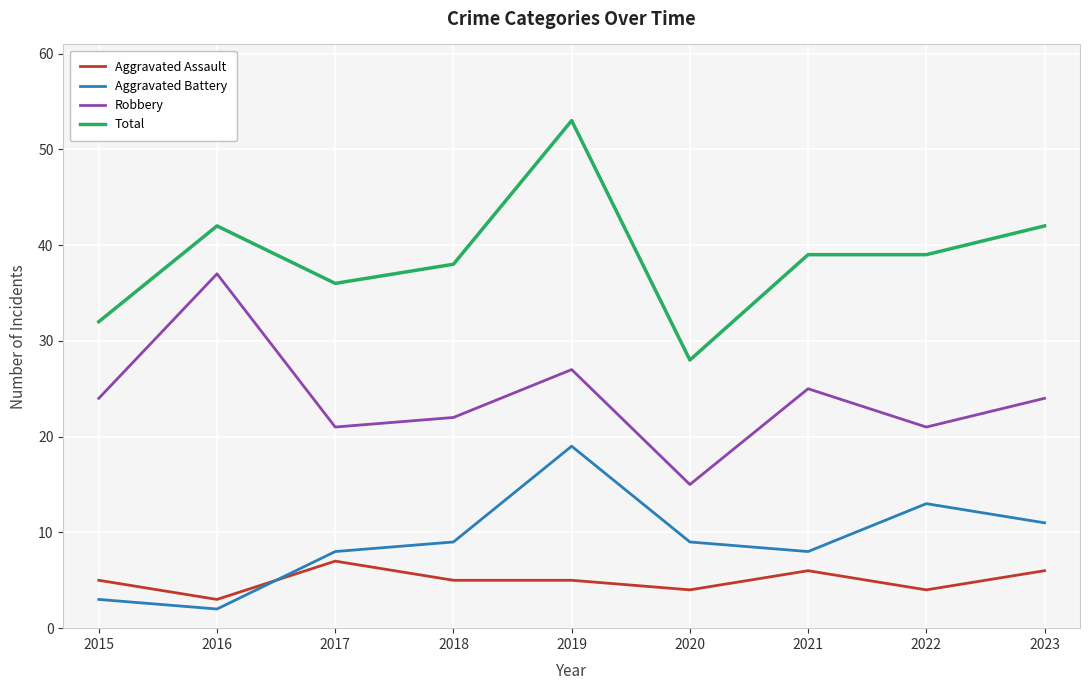

At 2020, list the series in order from largest to smallest.

Total, Robbery, Aggravated Battery, Aggravated Assault